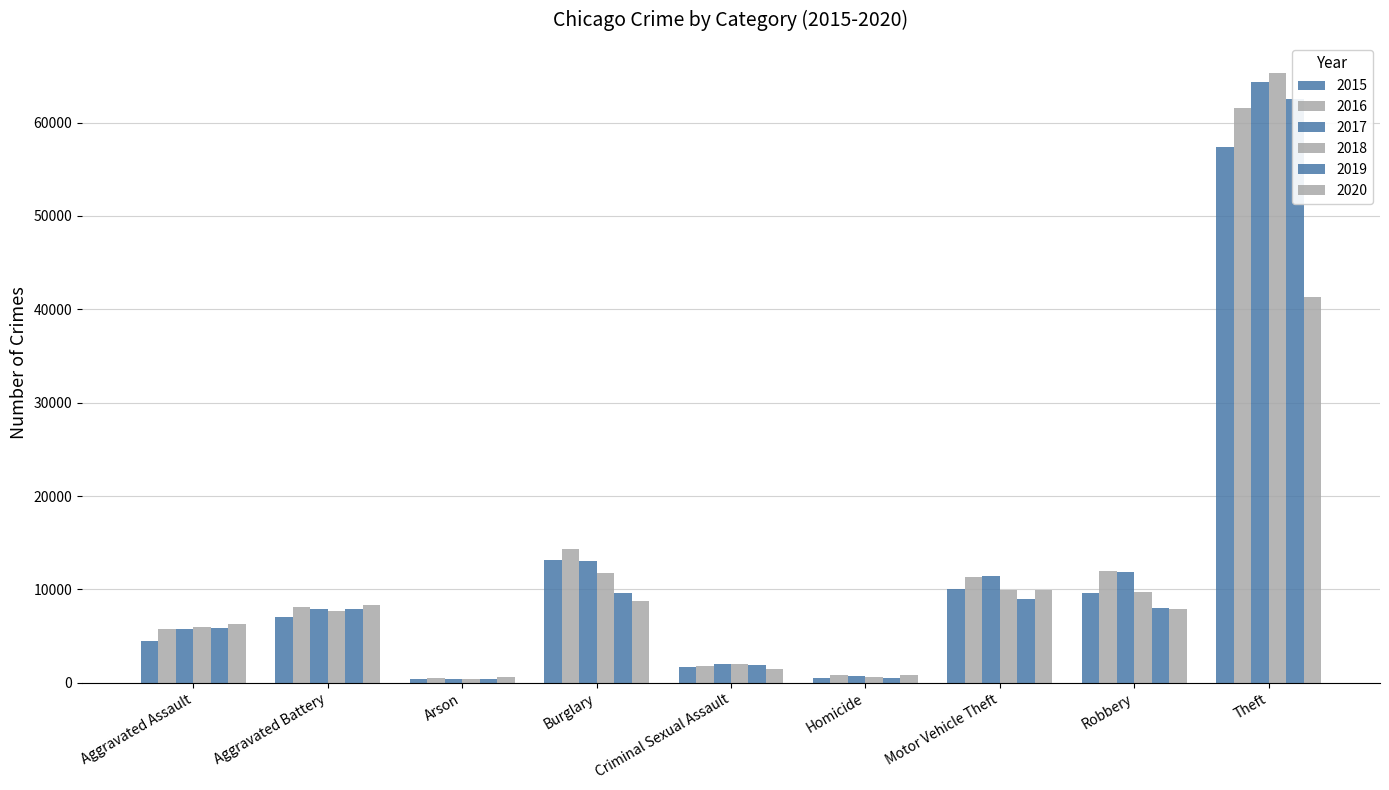

The value of 2019 at Homicide is 498. True or false?

True